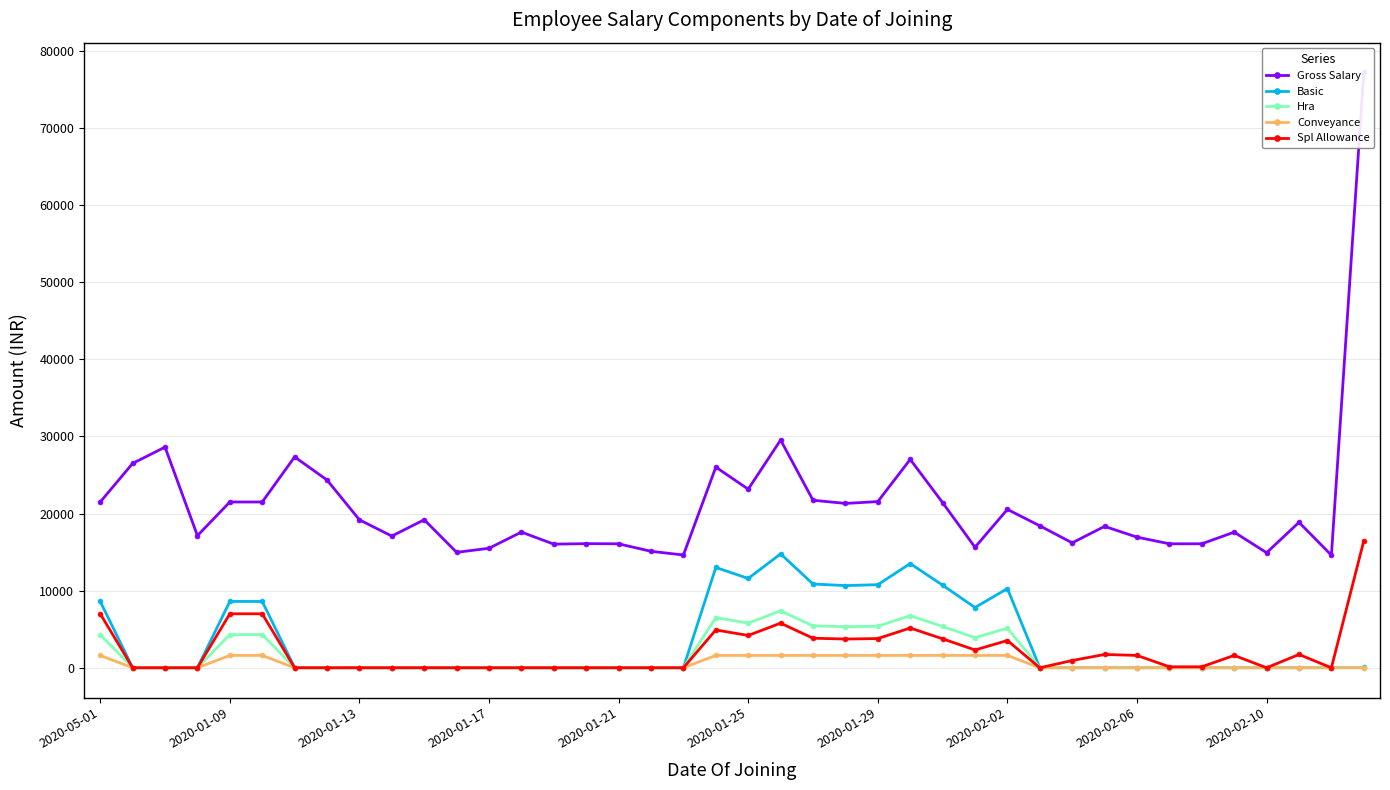

What is the sum of all Hra values?

70010.0